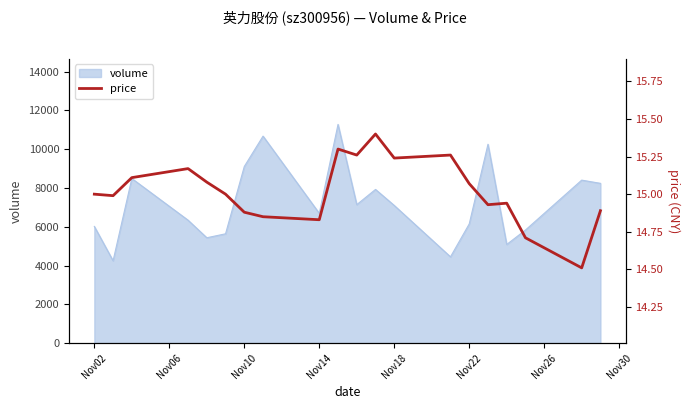

How many lines are shown in the chart?

1